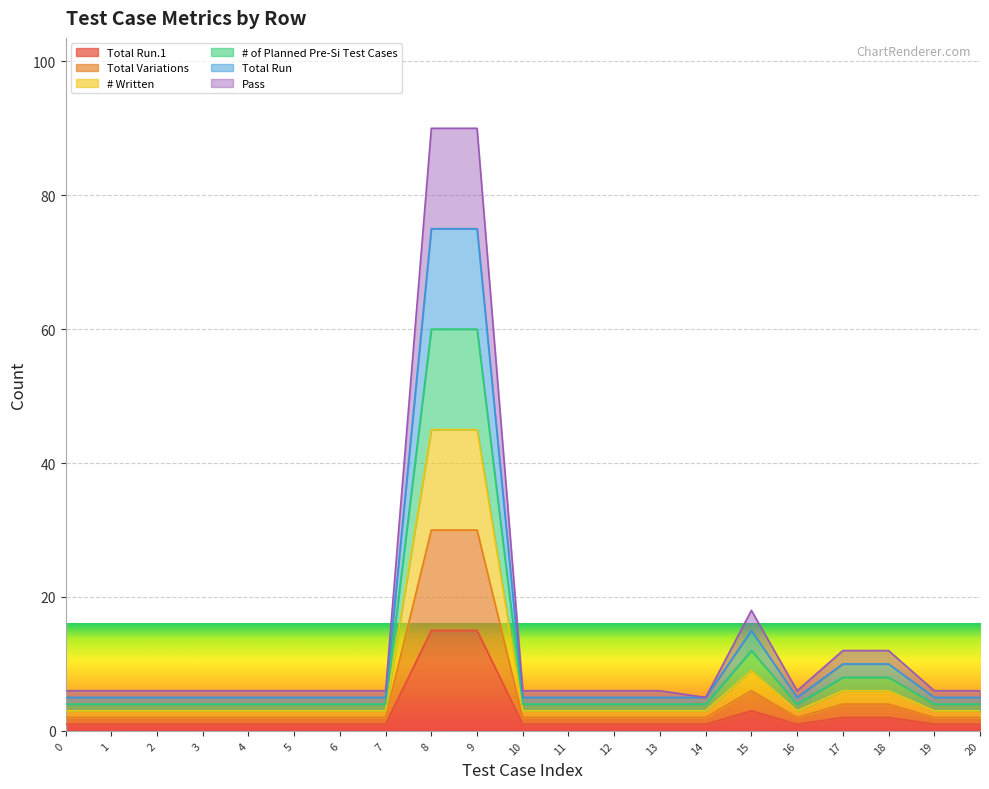

Between 9 and 12, which series saw the biggest shift?

Pass